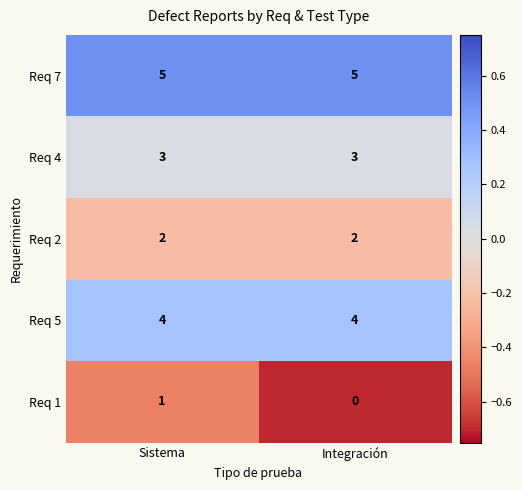

What is the total value across all series at Sistema?

15